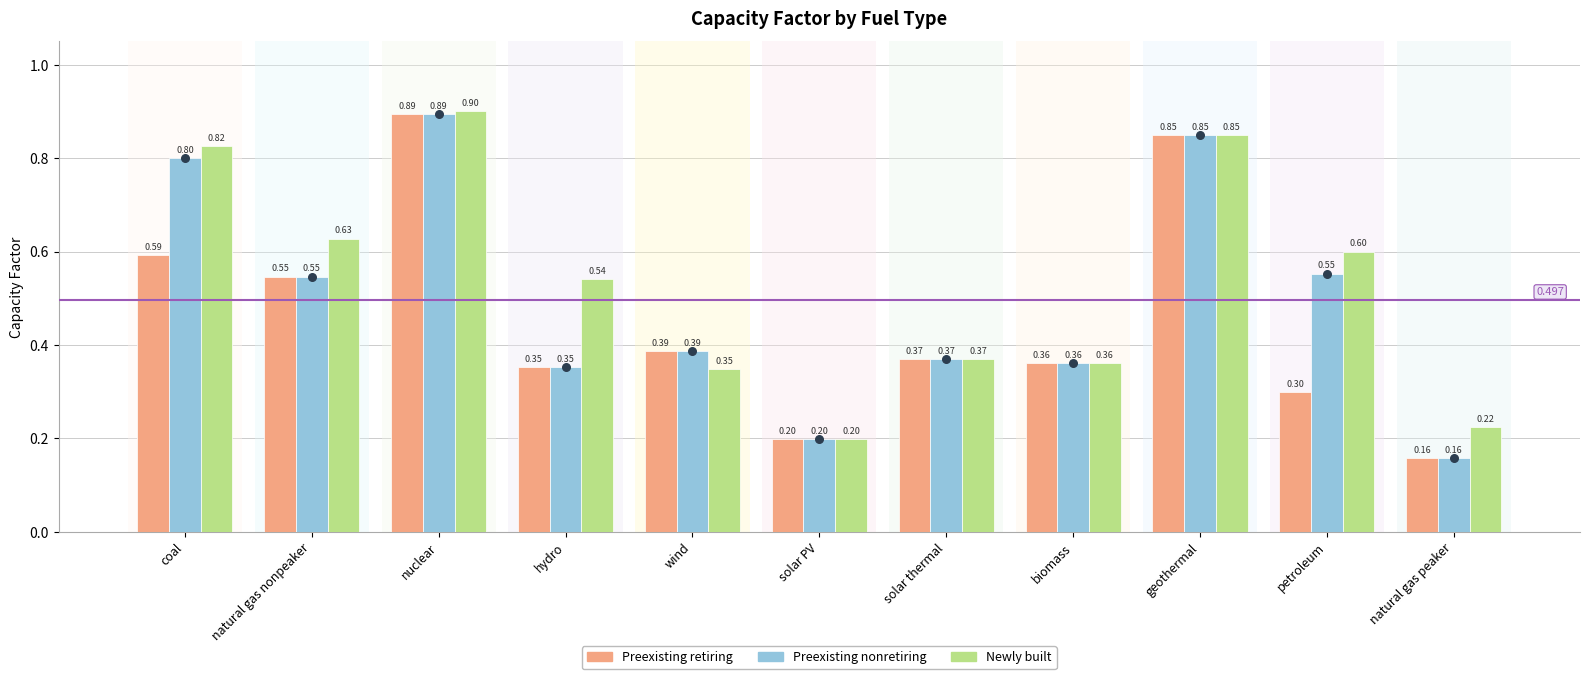

At how many categories does at least one series exceed 0?

11